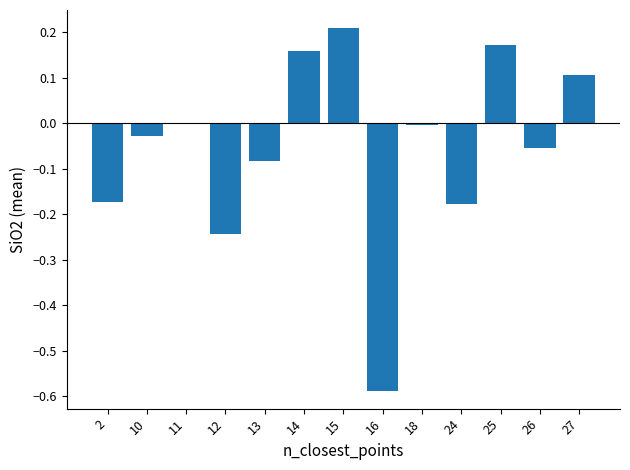

The chart shows a value of 0.1 at 27. True or false?

True